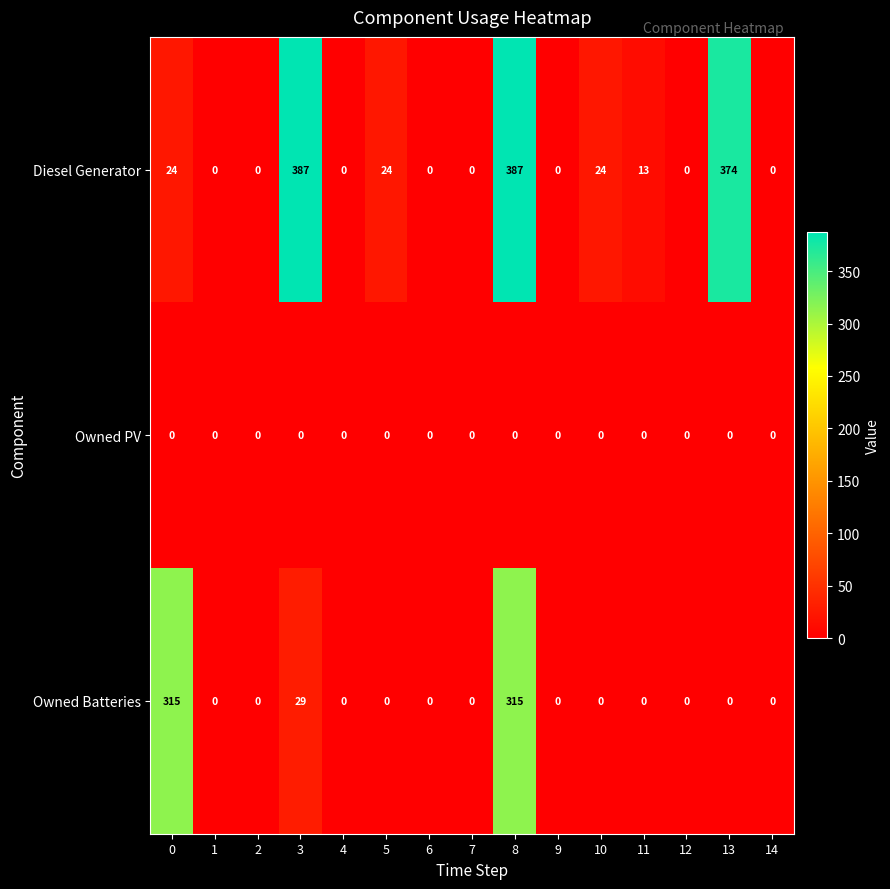

List the series in order of their overall mean, highest first.

Diesel Generator, Owned Batteries, Owned PV